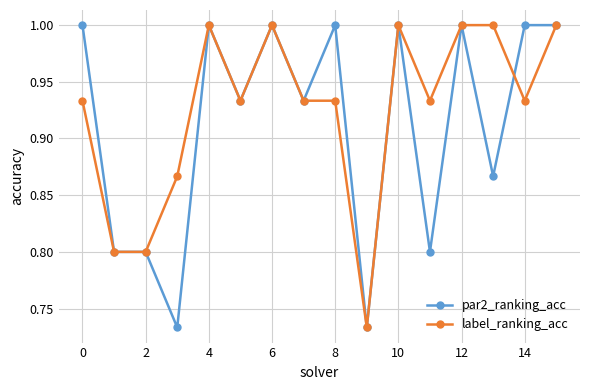

Which series has the largest total across all categories?

label_ranking_acc